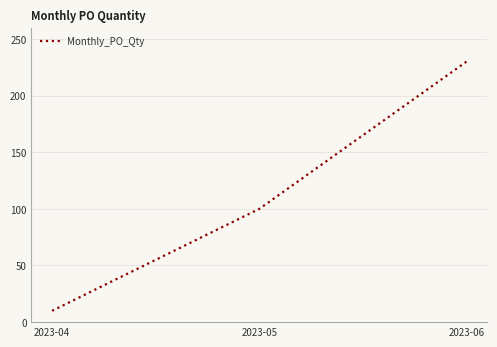

Rank the categories by value from lowest to highest.

2023-04, 2023-05, 2023-06